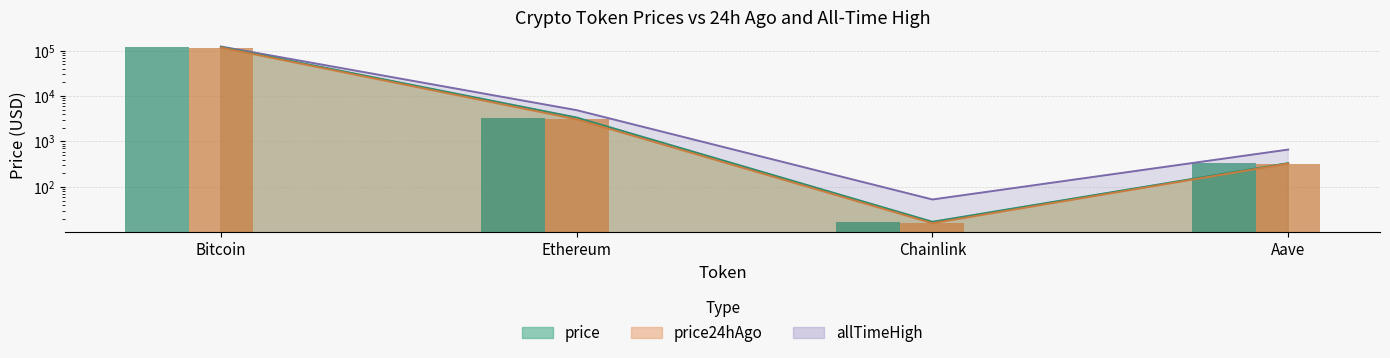

Reading right to left, list all the values displayed in this chart.

price: 333.1	17.0	3355.9	119529.0
price24hAgo: 325.8	15.8	3066.5	116574.0
allTimeHigh: 661.7	52.7	4878.3	122838.0